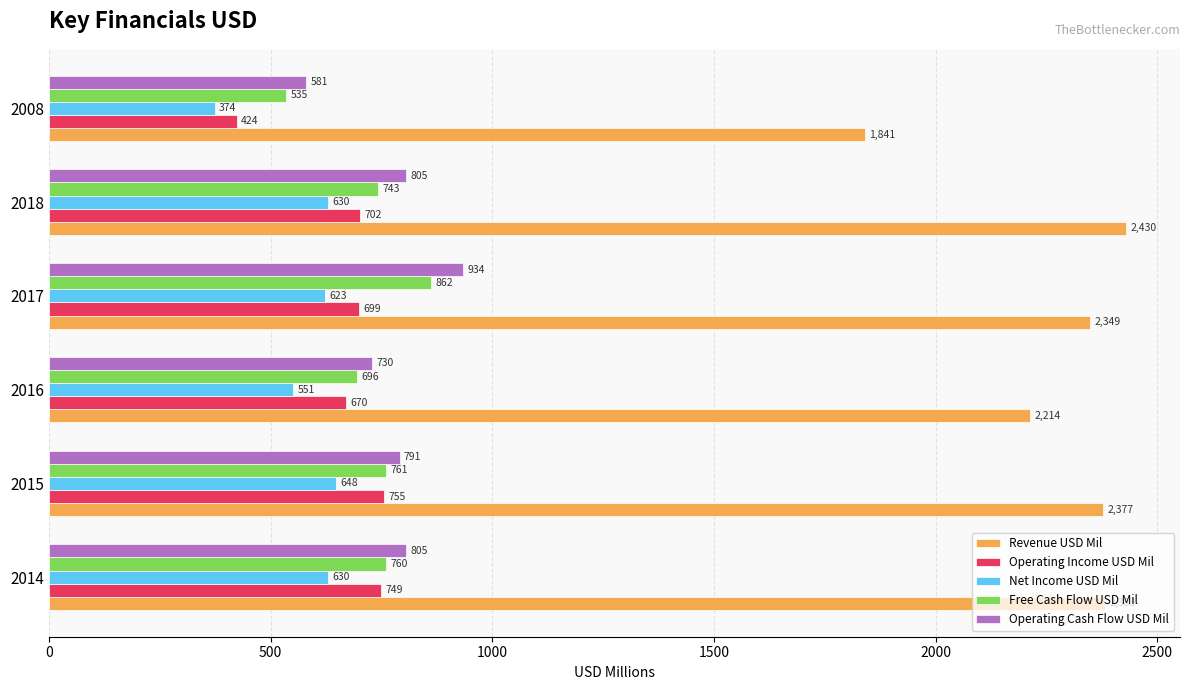

What is the sum of all Operating Cash Flow USD Mil values?

4646